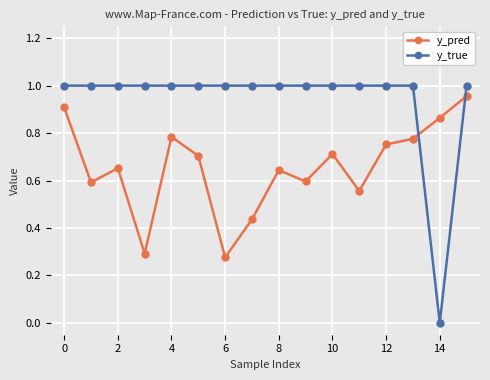

What is the sum of all y_true values?

15.0